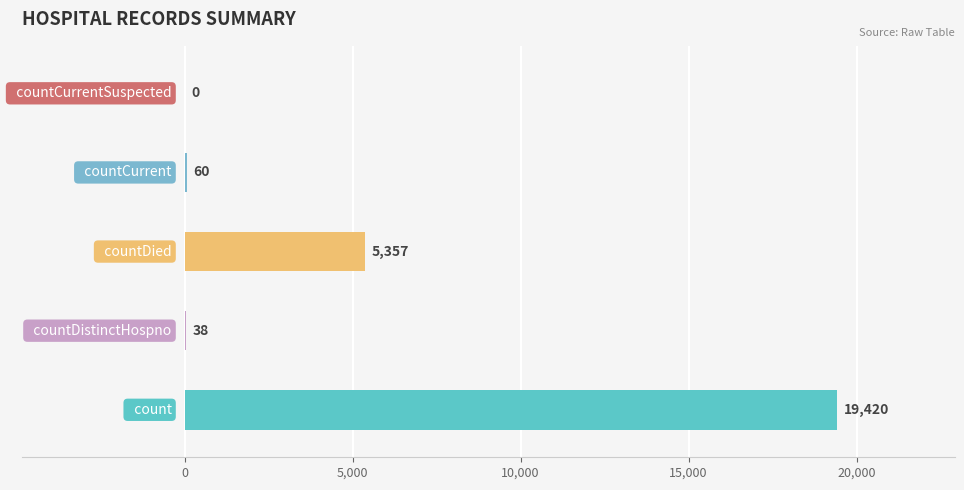

What is the maximum value shown in the chart?

19420